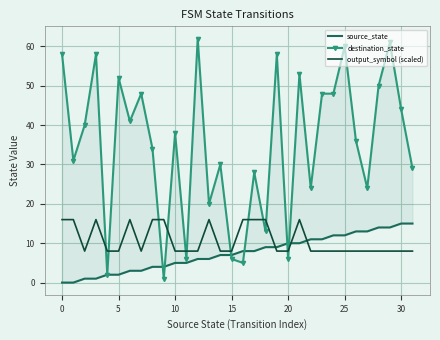

Count the number of data series in this chart.

3